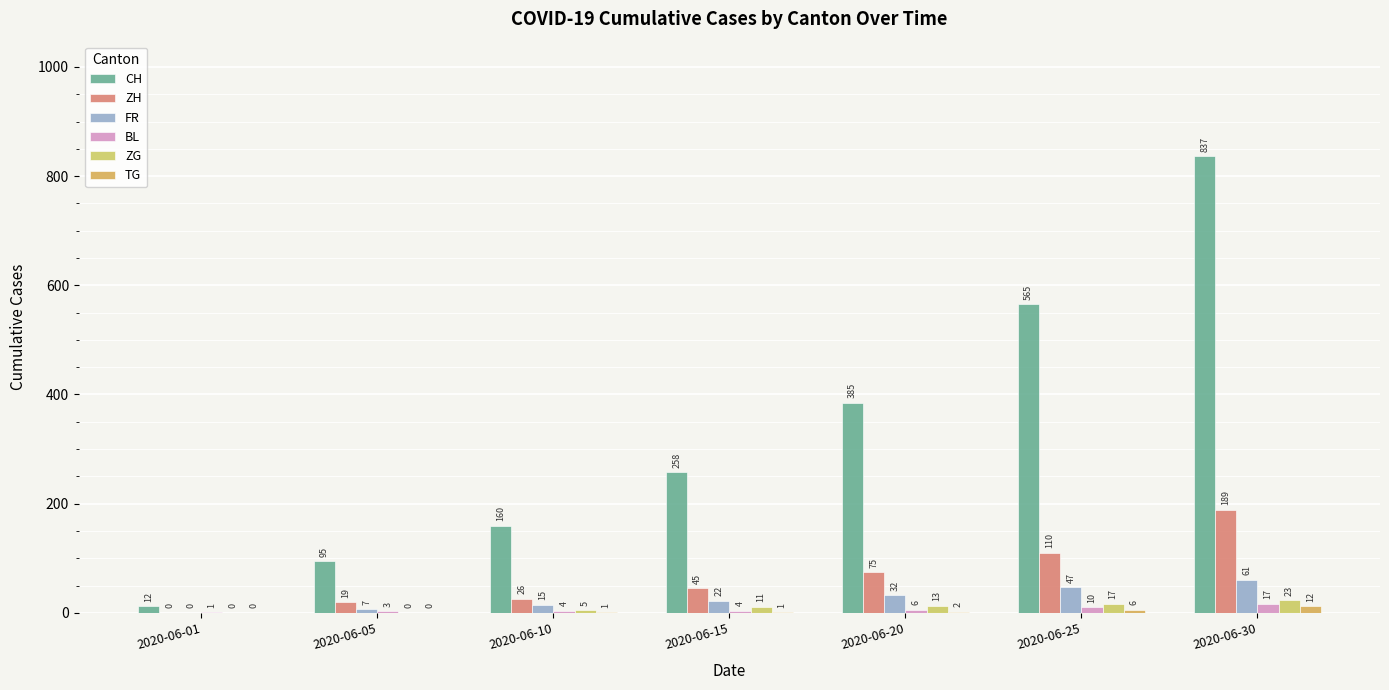

The value of ZG at 2020-06-05 is 0. True or false?

True